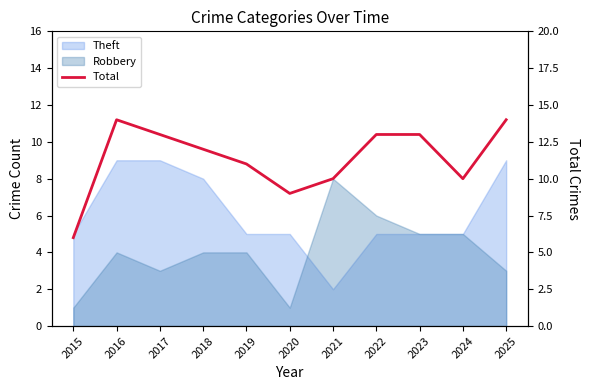

List the labels in order of value, largest first.

2016, 2025, 2017, 2022, 2023, 2018, 2019, 2021, 2024, 2020, 2015